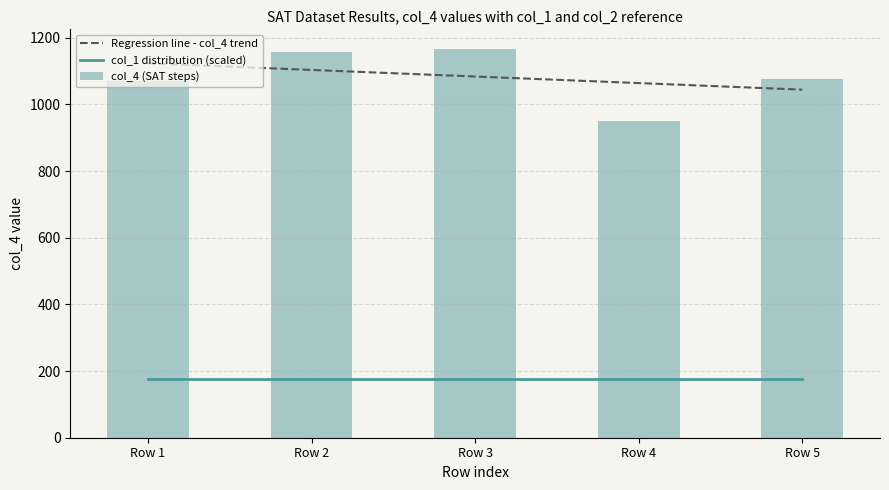

True or false: Regression line - col_4 trend and col_1 distribution (scaled) intersect in this chart.

False